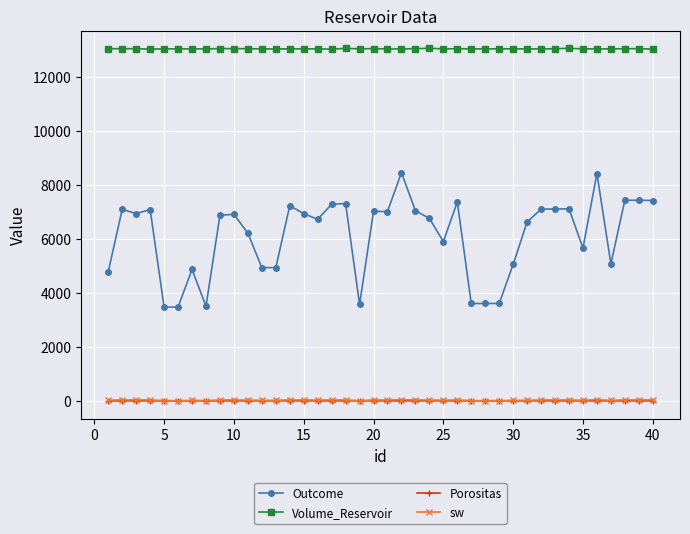

Which series has the widest spread of values?

Outcome